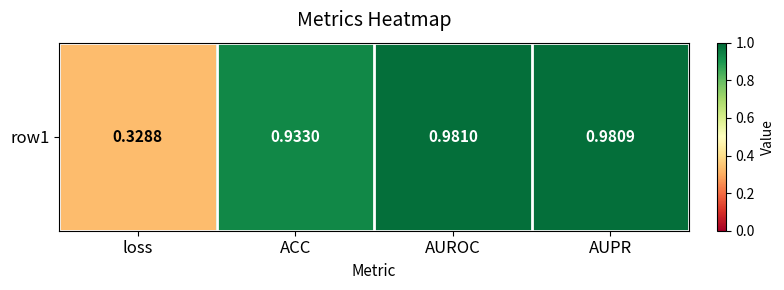

The chart shows a value of 1.0 at AUPR. True or false?

True